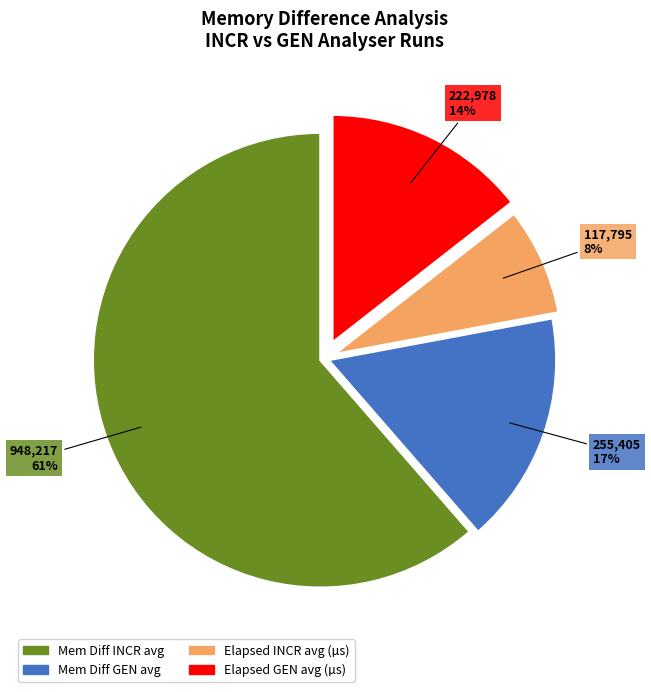

To the nearest percent, what is the average slice percentage?

25%